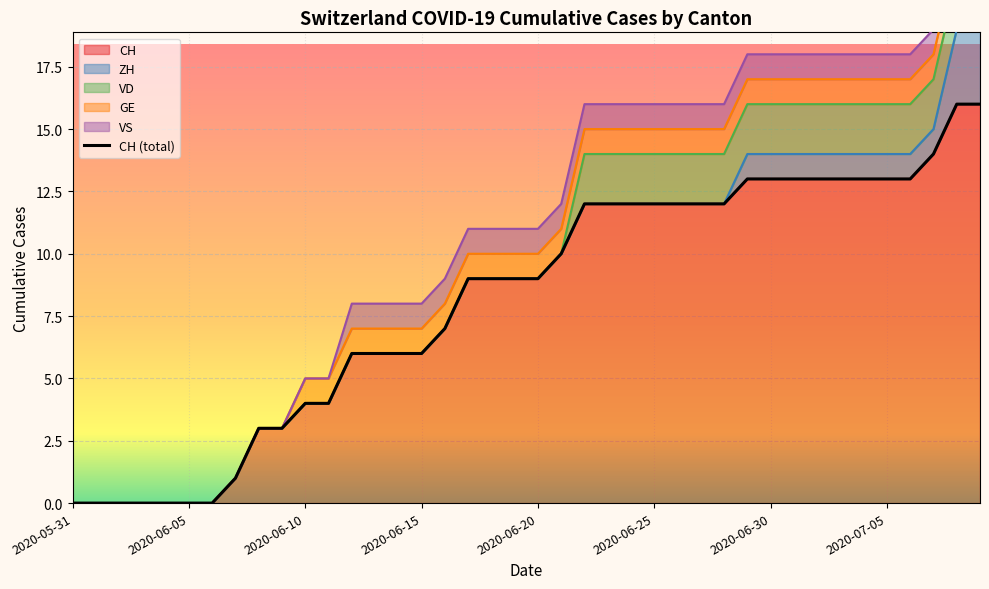

Which category has the highest value across all series?

2020-07-08